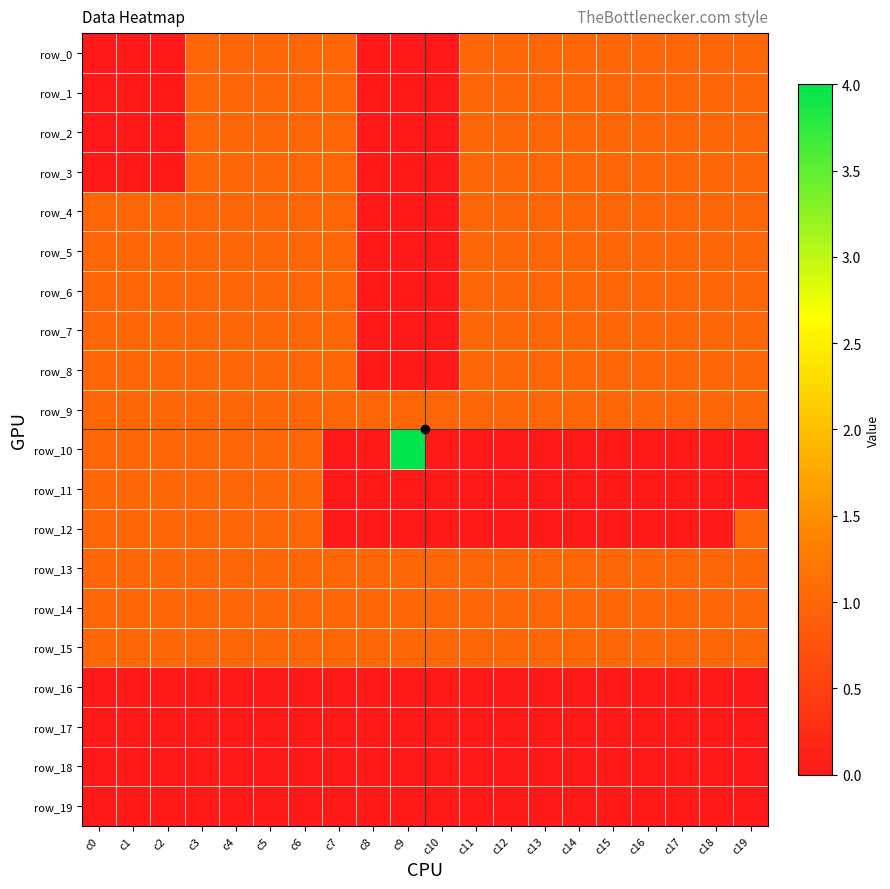

Which category has the highest value in the row_16 series?

c0